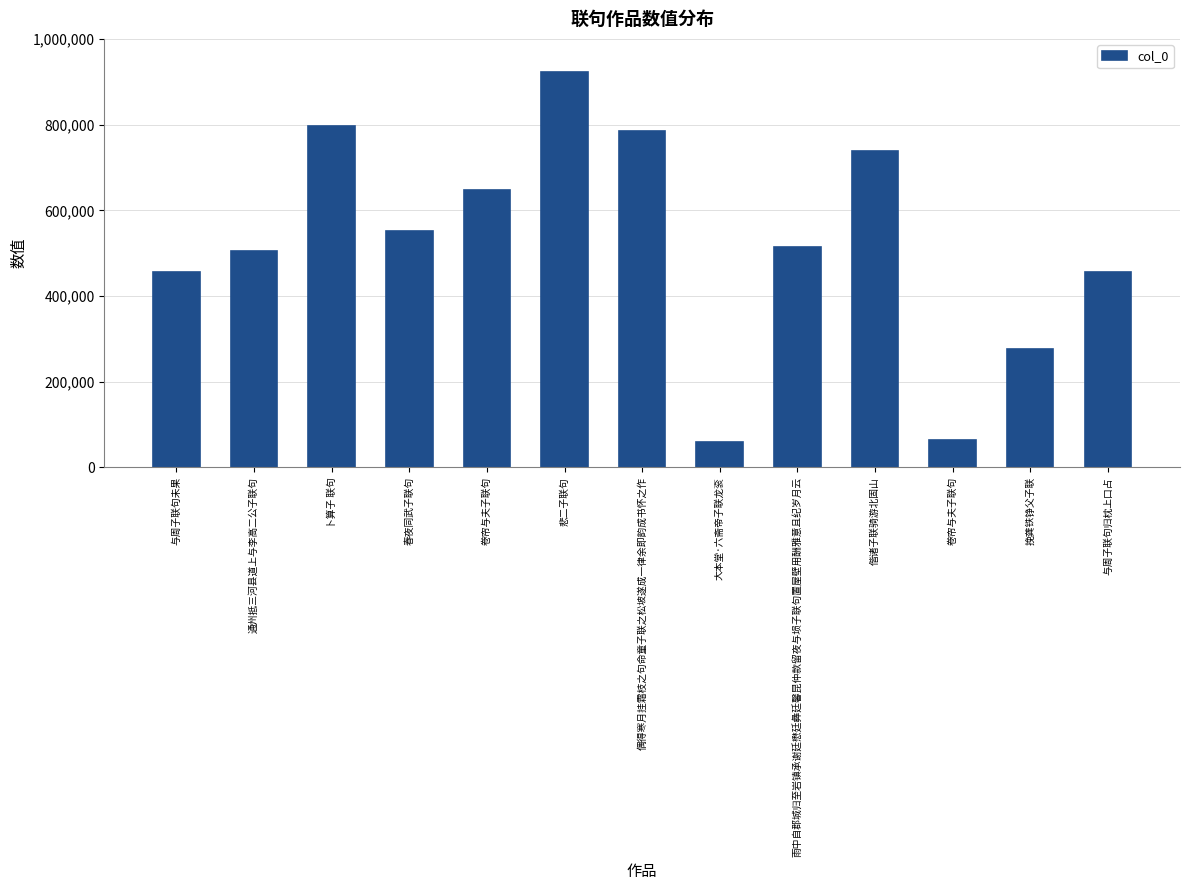

What is the smallest value displayed?

60078